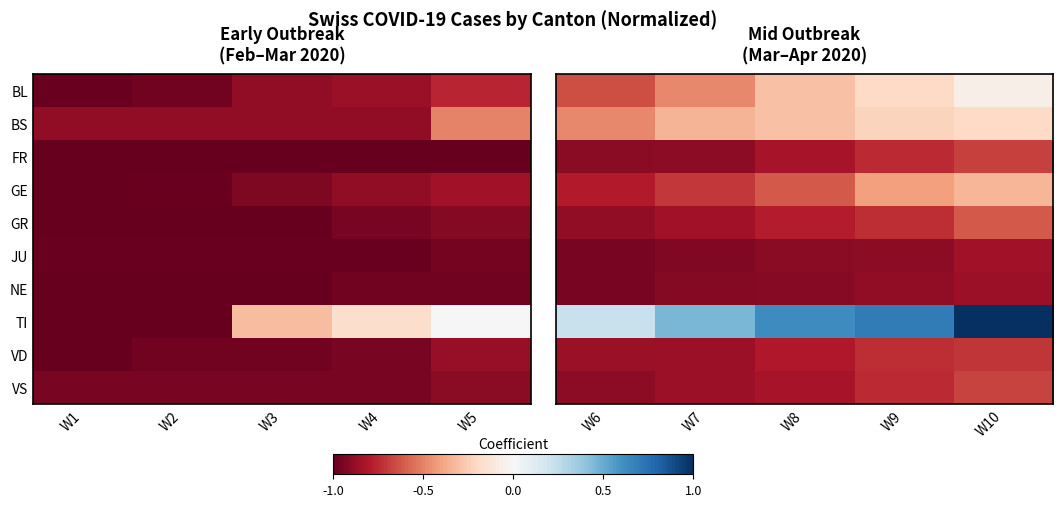

At how many categories does at least one series exceed 0?

5